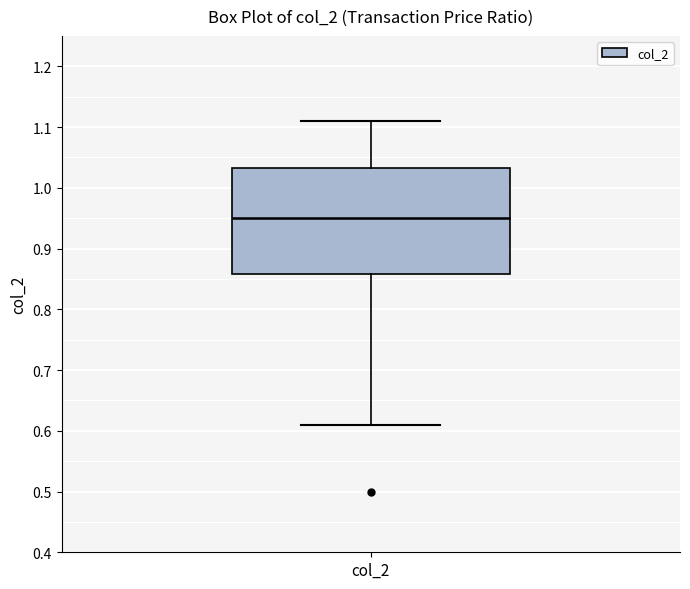

Read this box plot against the y-axis: the position of the median line, the range covered by the box, and the ends of both whiskers. The values are not printed on the chart, so give them approximately, as read against the axis.

median 0.95, box 0.86 to 1.03, whiskers 0.61 to 1.11